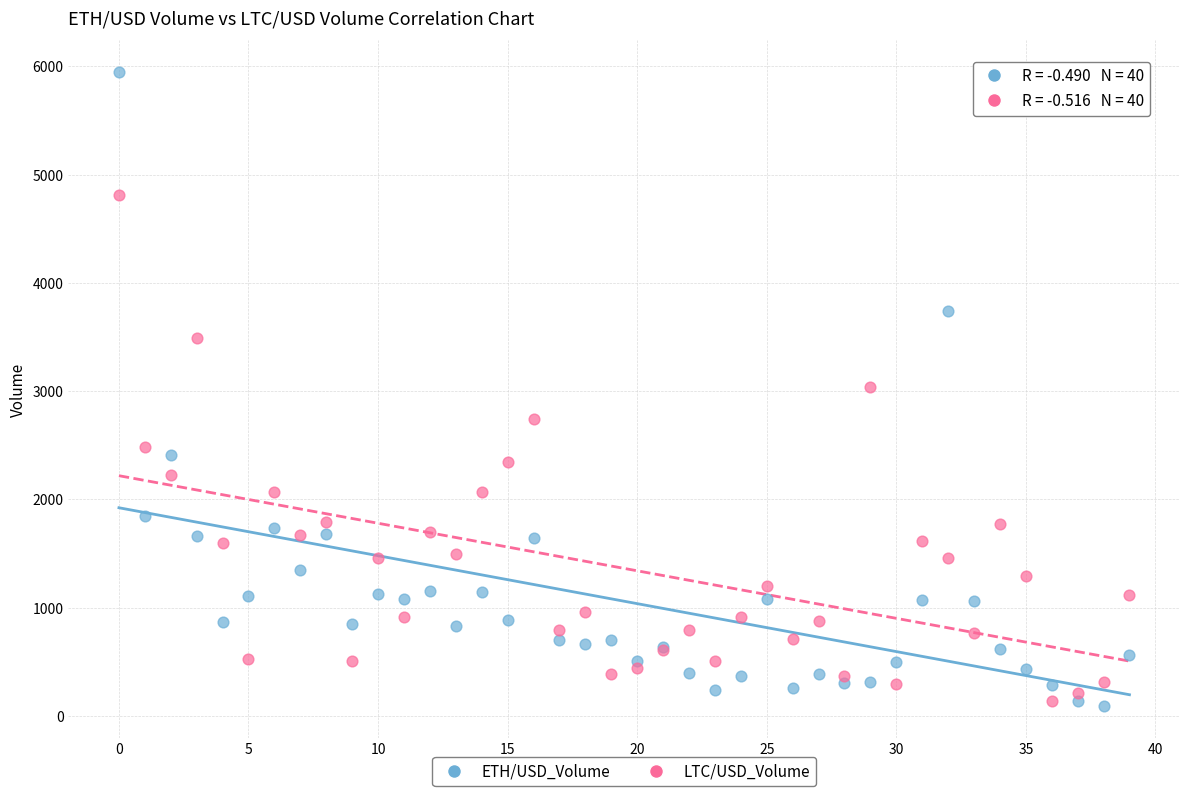

Which series has the widest spread of Y values?

ETH/USD_Volume